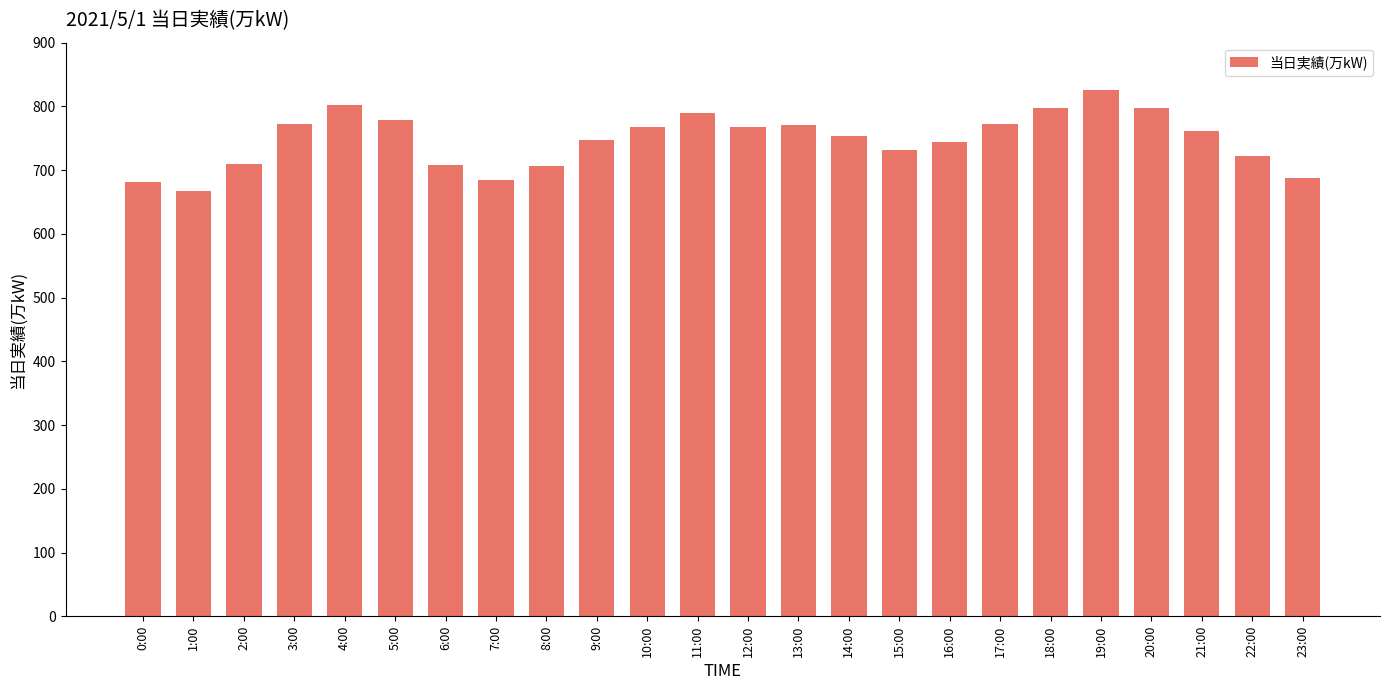

What is the change in value from 5:00 to 19:00?

+47